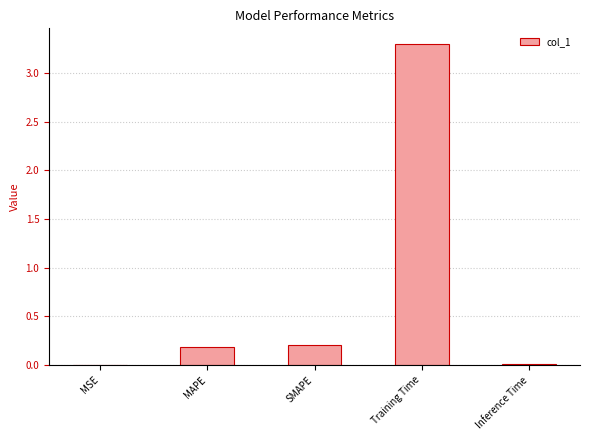

What is the maximum value shown in the chart?

3.3